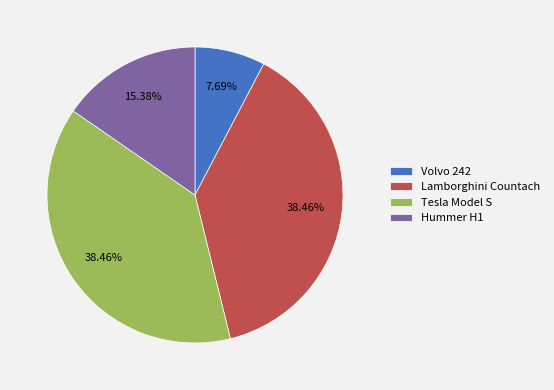

What percentage is NOT represented by Hummer H1?

84.6%